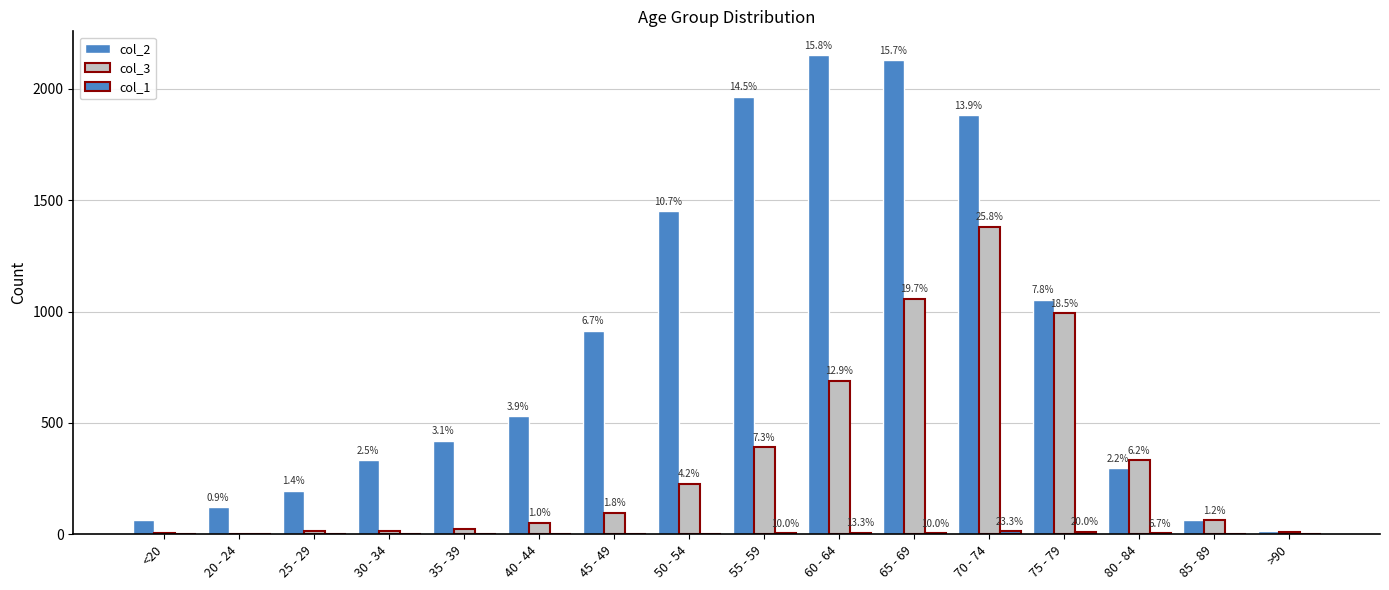

Are the bars grouped side by side (vs. stacked)?

Yes